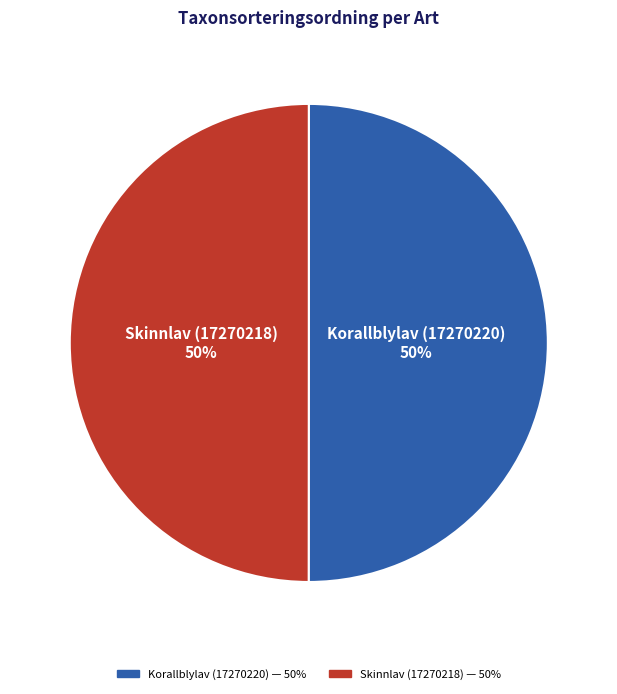

Is the sum of Korallblylav (17270220) and Skinnlav (17270218) greater than half?

Yes